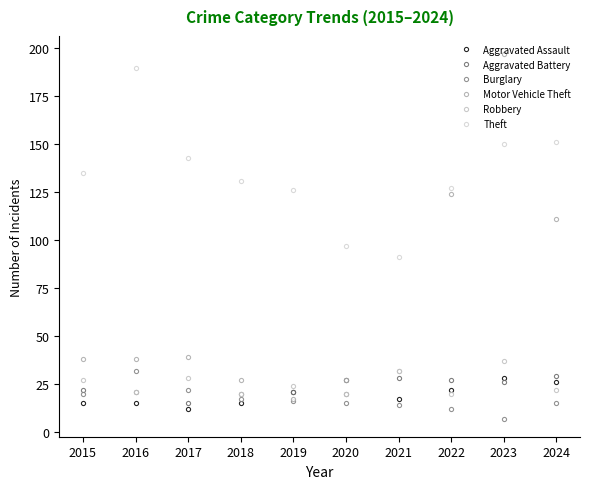

Reading left to right, what are all the values shown in this chart?

Aggravated Assault: 15	15	12	15	21	27	17	22	28	26
Aggravated Battery: 22	21	15	20	21	20	28	27	26	29
Burglary: 20	32	22	17	16	15	14	12	7	15
Motor Vehicle Theft: 38	38	39	27	17	27	32	124	197	111
Robbery: 27	21	28	20	24	20	32	20	37	22
Theft: 135	190	143	131	126	97	91	127	150	151